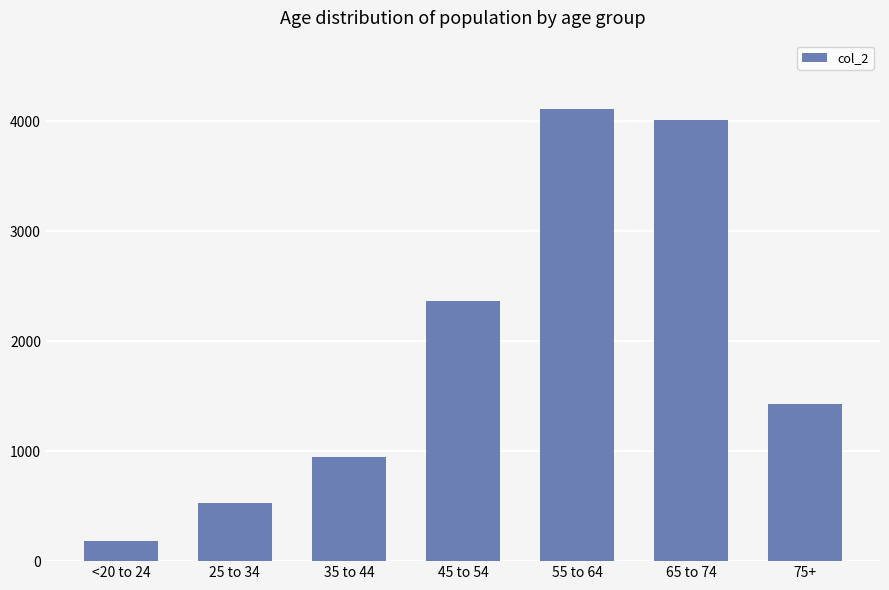

What is the minimum value shown in the chart?

183